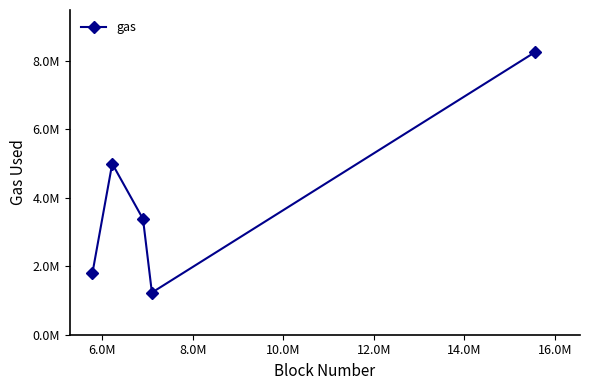

Is this an area chart (filled region under the line)?

No